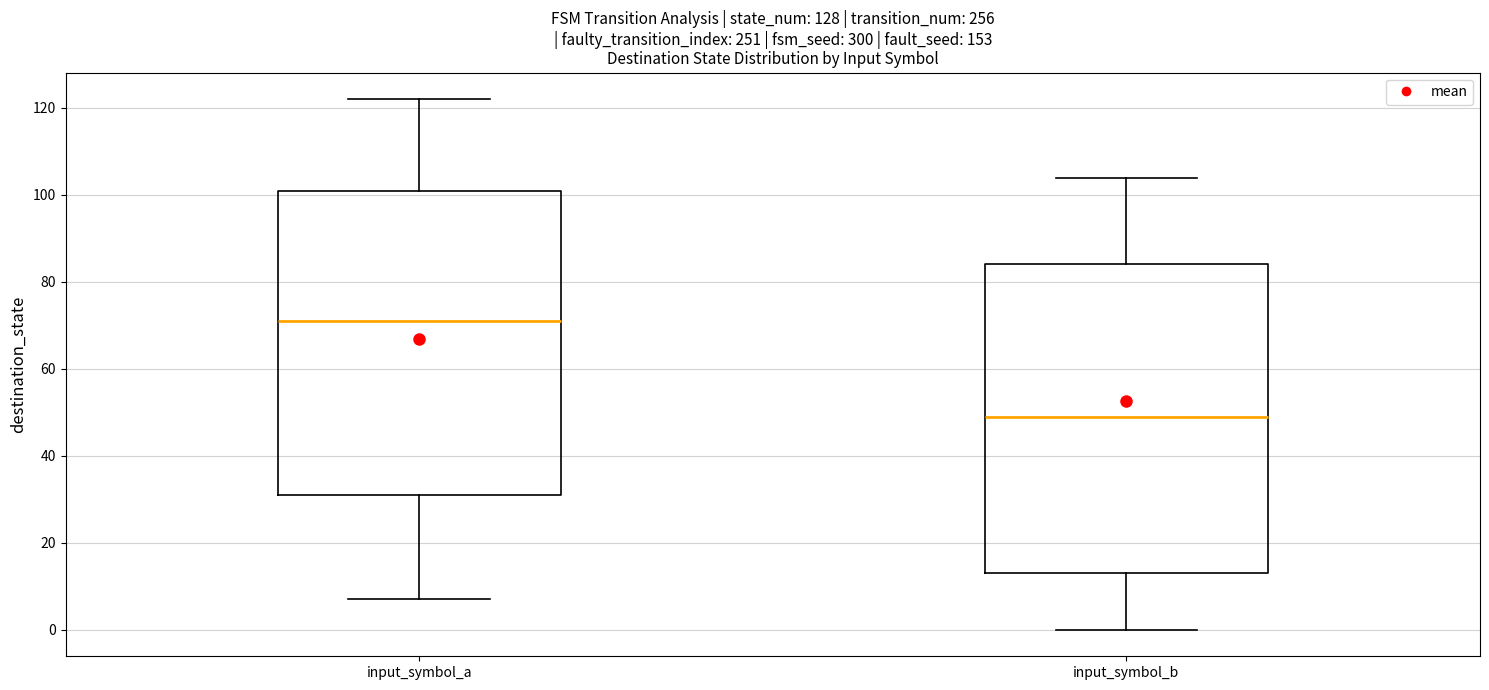

Reading left to right, read every box against the y-axis: the position of its median line, the range the box covers, and the ends of its whiskers. The values are not printed on the chart, so give them approximately, as read against the axis.

input_symbol_a: median 72, box 32 to 102, whiskers 8 to 122
input_symbol_b: median 50, box 14 to 84, whiskers 0 to 104